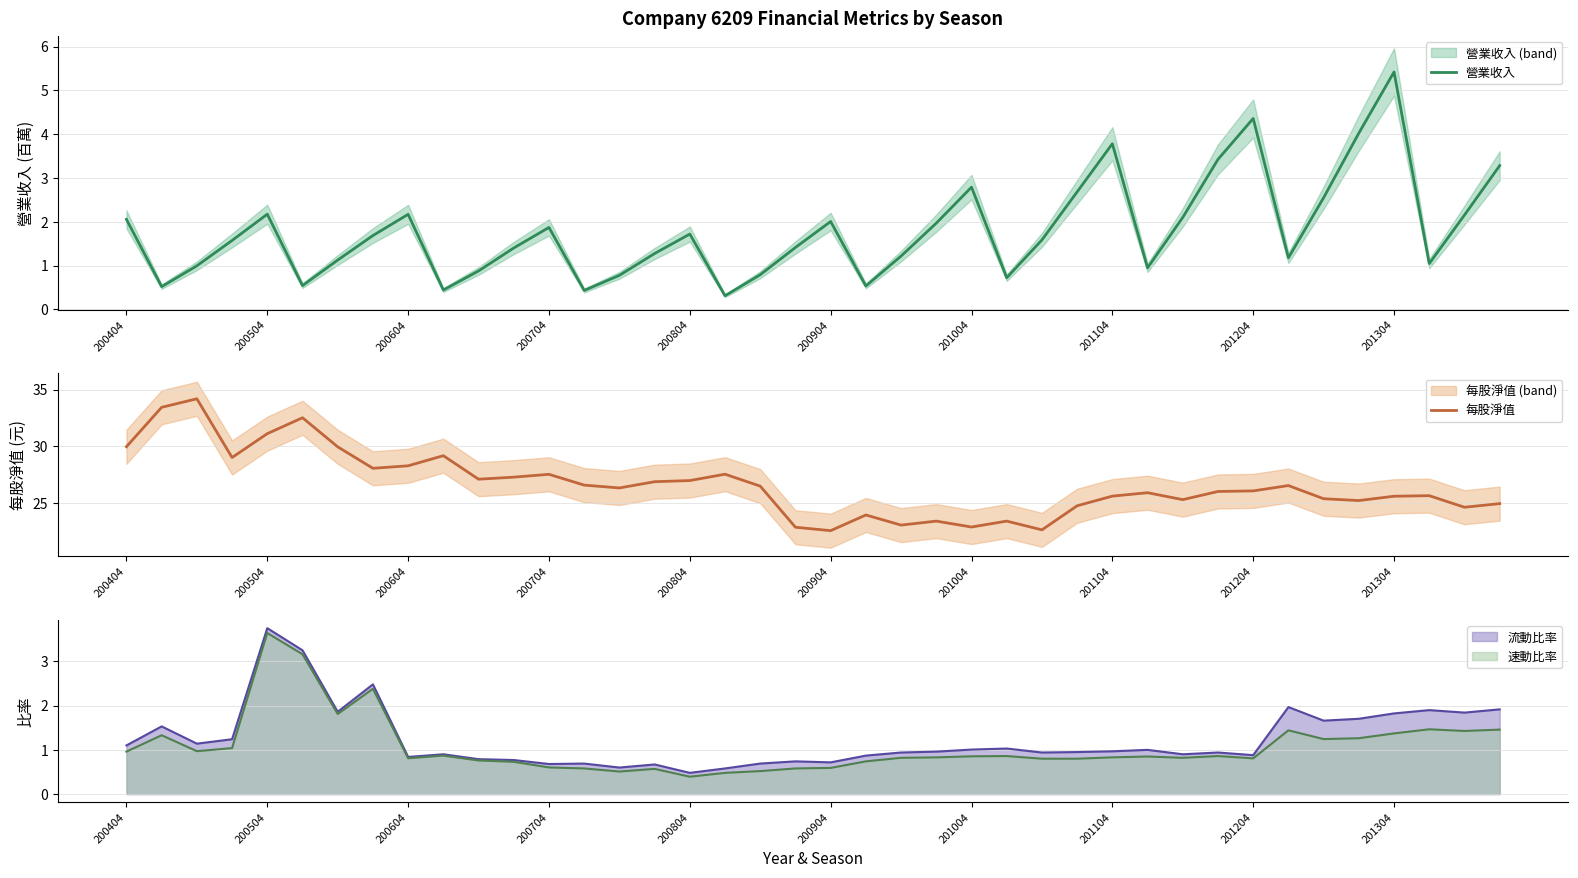

What is the minimum value for 營業收入?

0.3